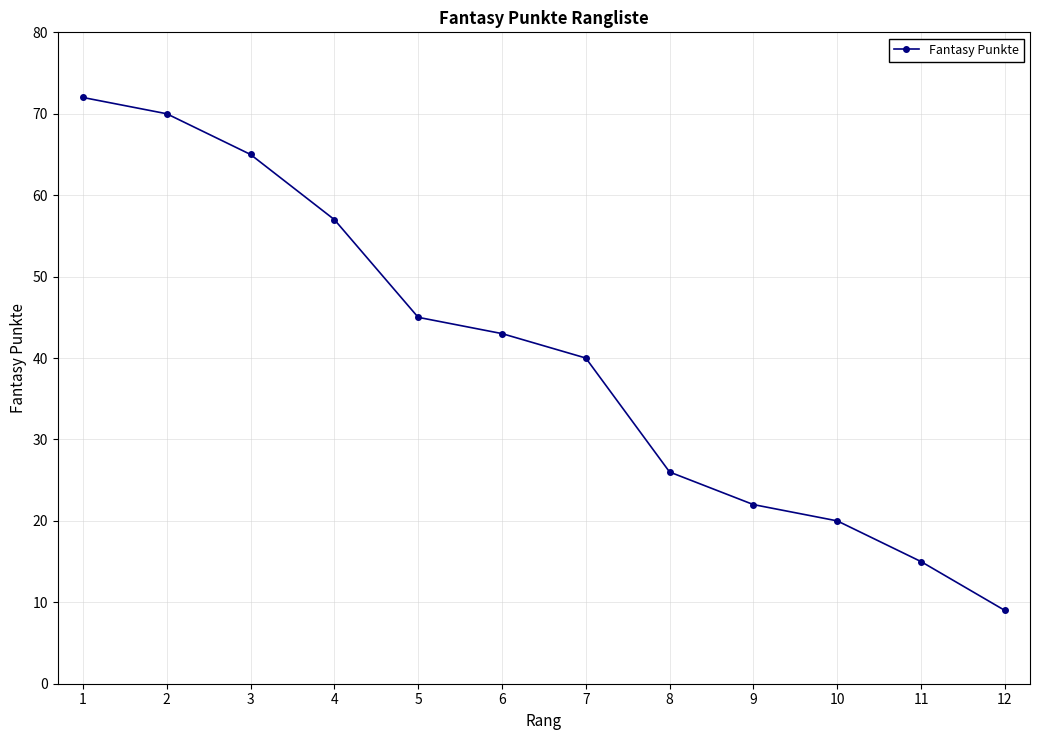

Approximately how many times larger is the value at 6 compared to 1?

0.6